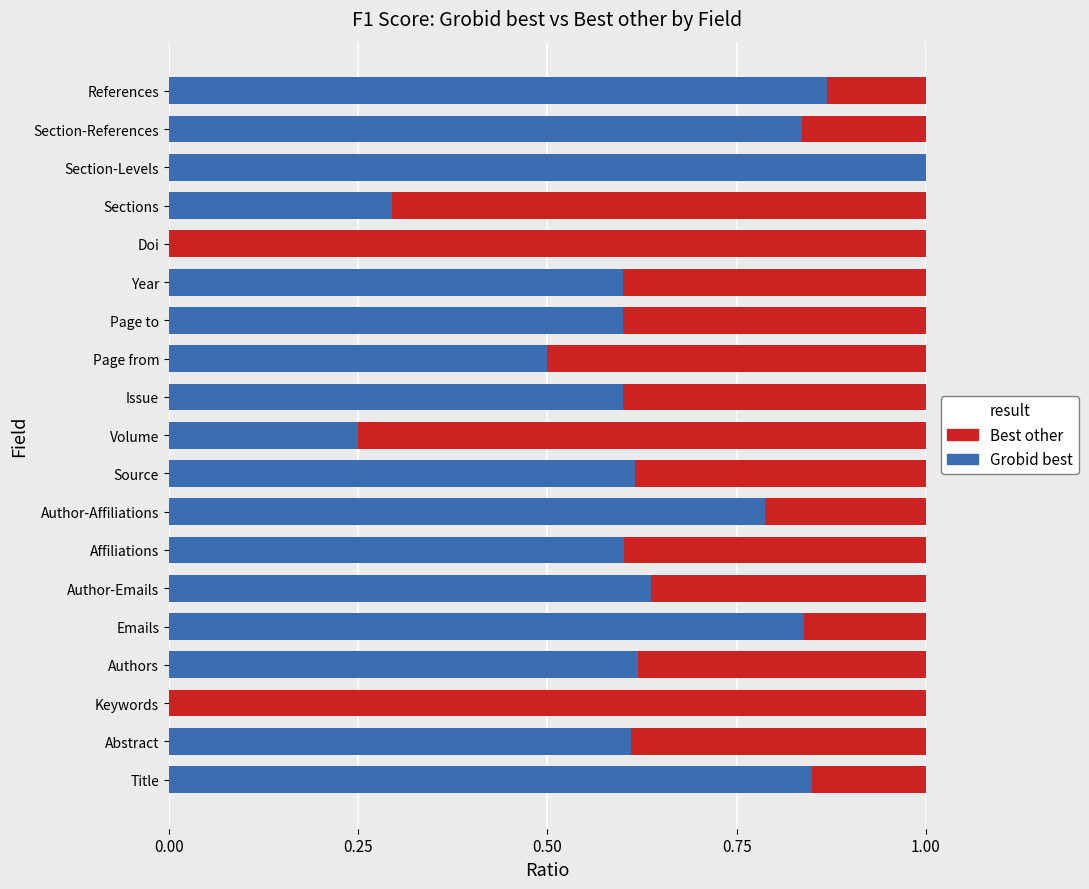

What is the total value across all series at Author-Affiliations?

1.0